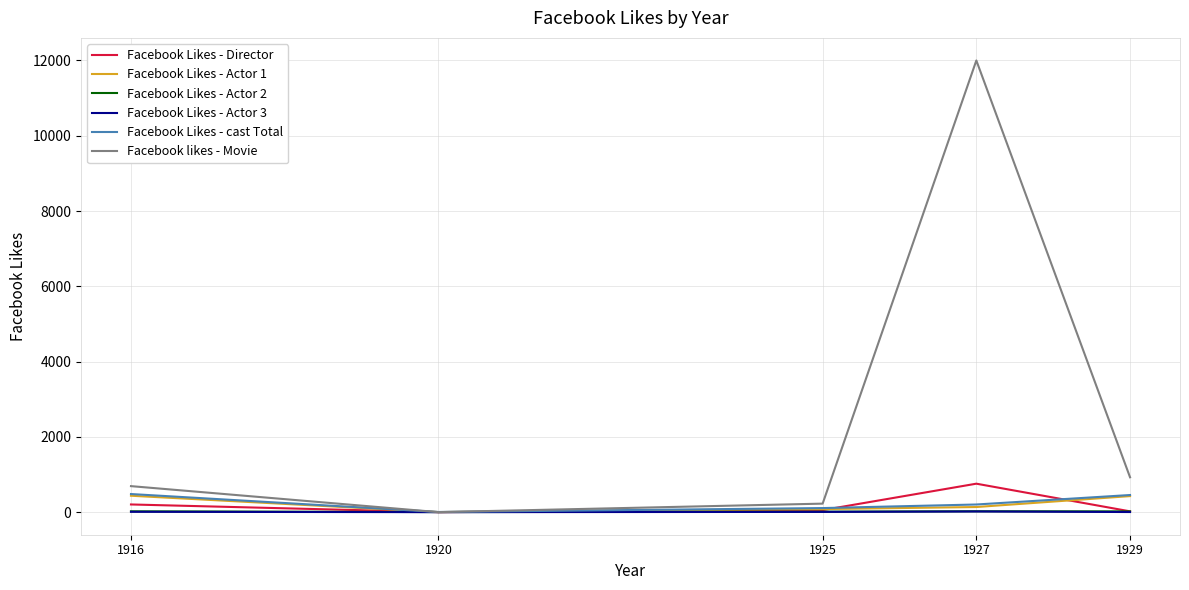

True or false: Facebook Likes - cast Total and Facebook Likes - Actor 1 cross at least once.

False